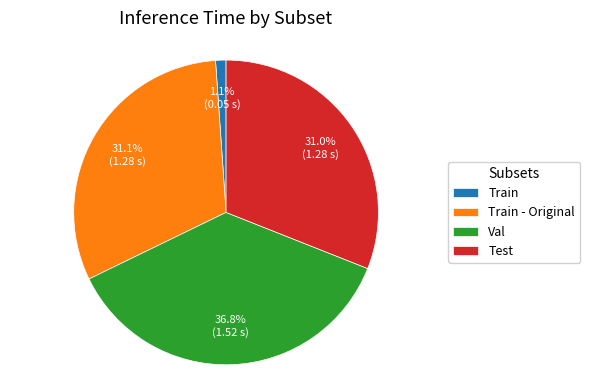

To the nearest percent, what portion does Train - Original represent?

31%